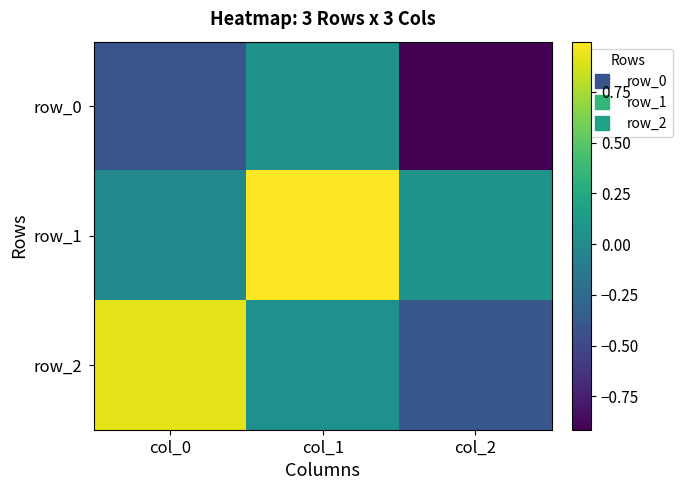

Is it true that row_1 equals 1.7 at col_1?

False